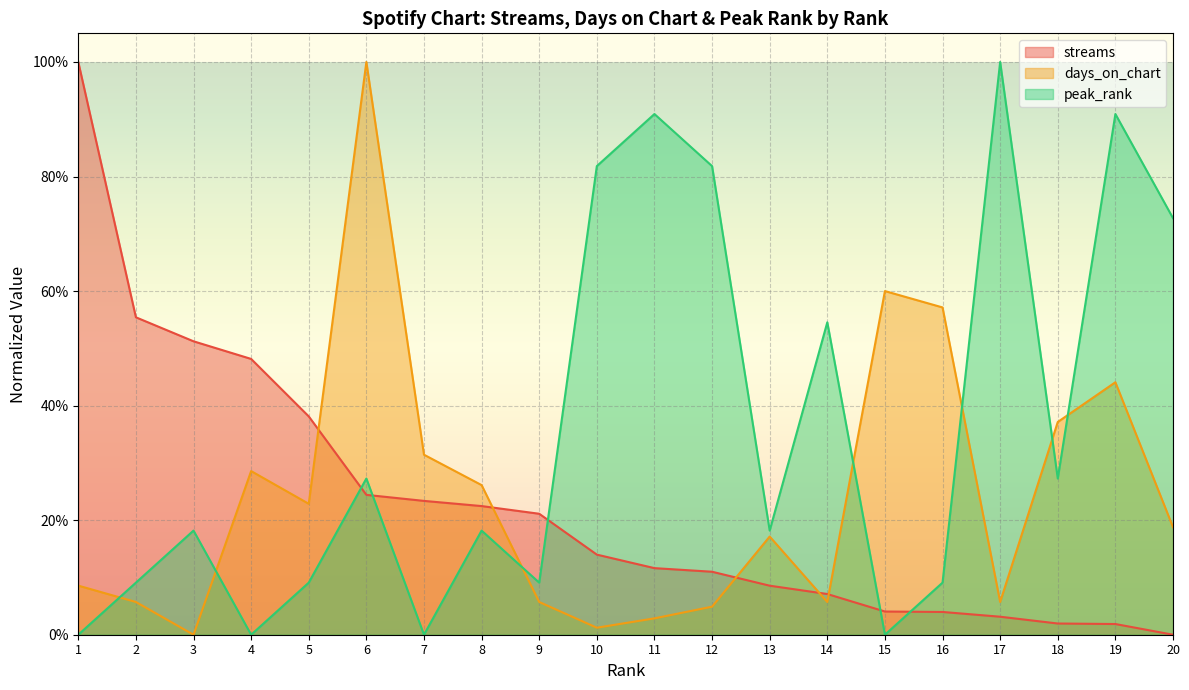

At which category does days_on_chart reach its first local peak?

4